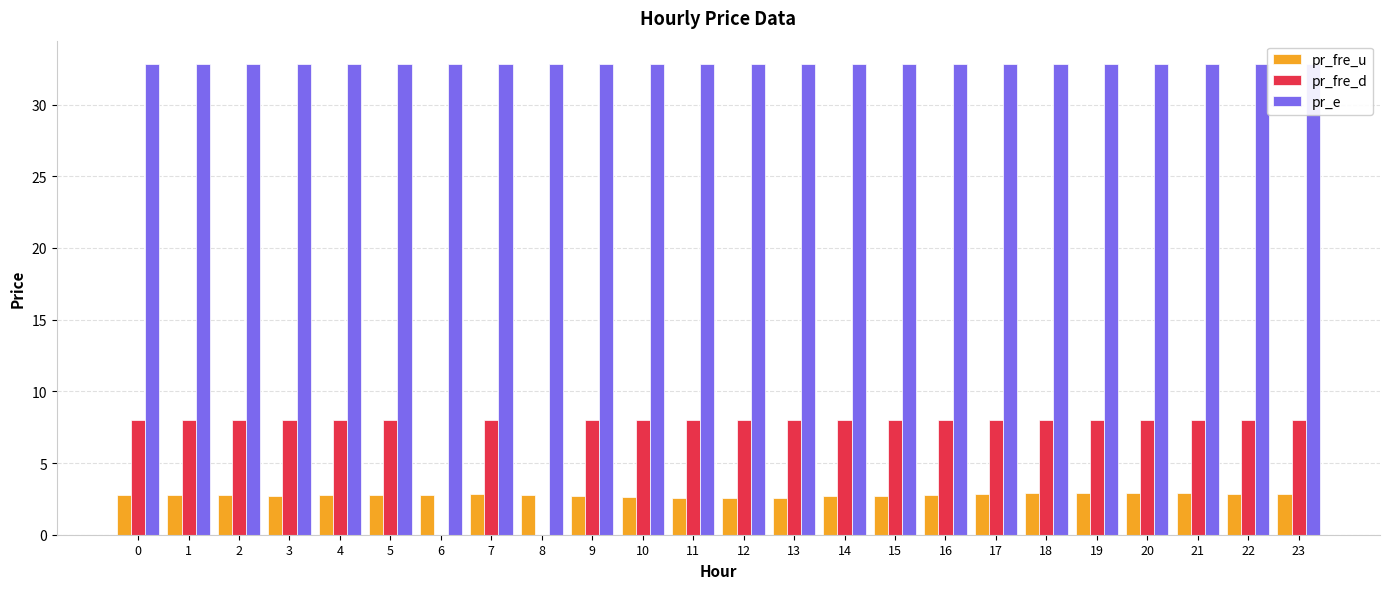

At how many categories does at least one series exceed 18?

24